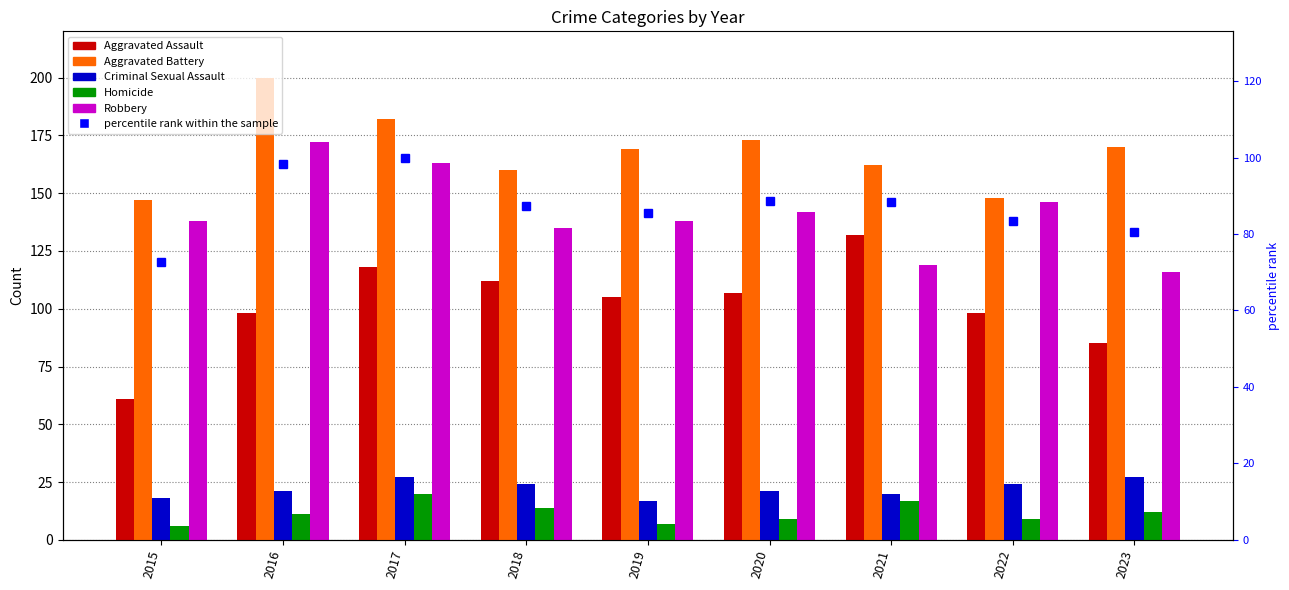

What is the value of the Robbery bar at the 2nd from the left?

172.0